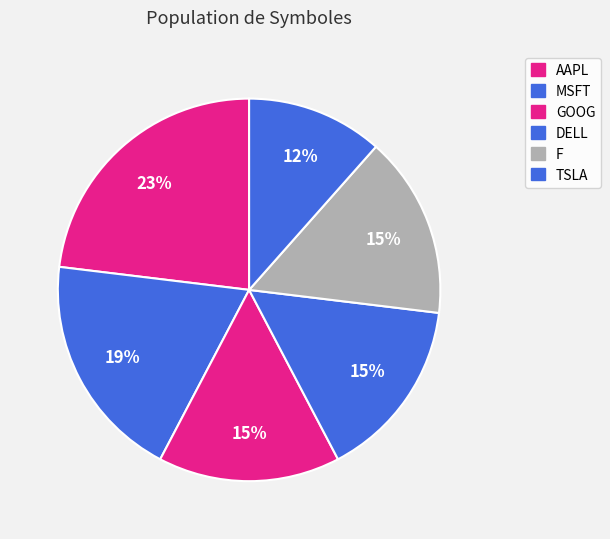

To the nearest percent, what percentage of the pie is DELL?

15%